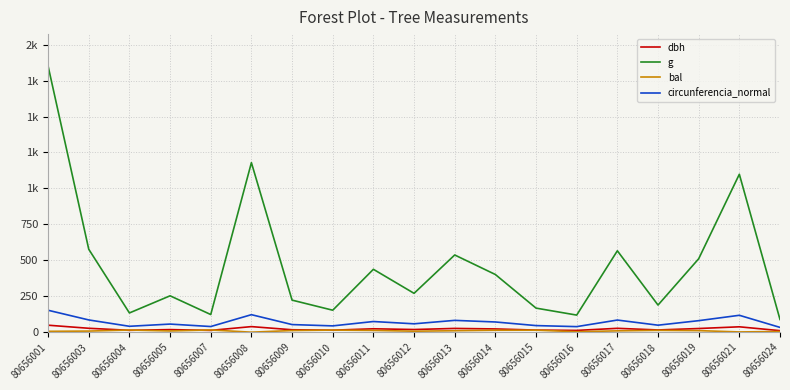

Is this an area chart (filled region under the line)?

No